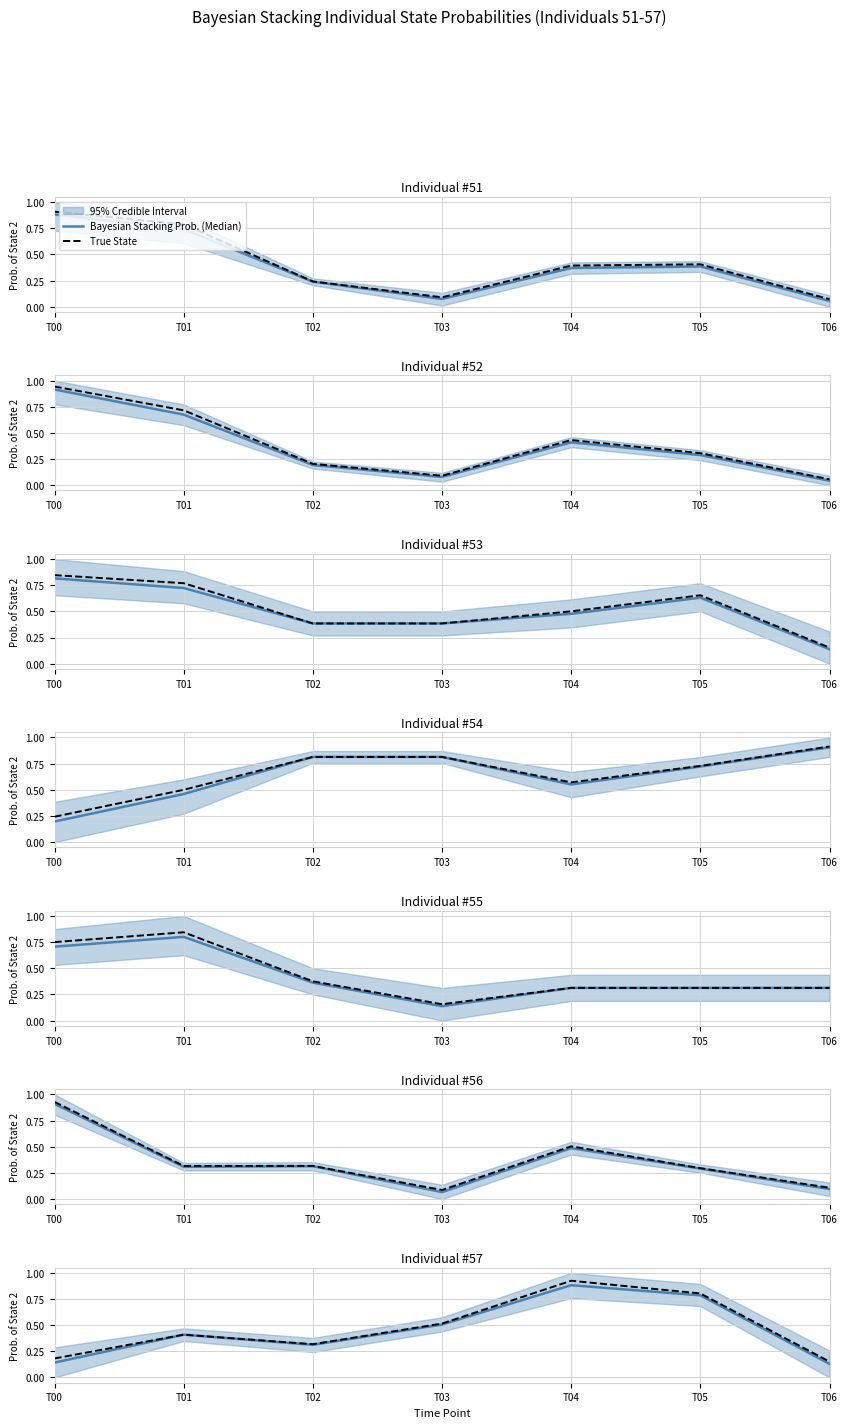

Reading left to right, list all the values displayed in this chart.

Bayesian Stacking Prob. (Median): 0.1	0.4	0.3	0.5	0.9	0.8	0.1
True State: 0.2	0.4	0.3	0.5	0.9	0.8	0.2